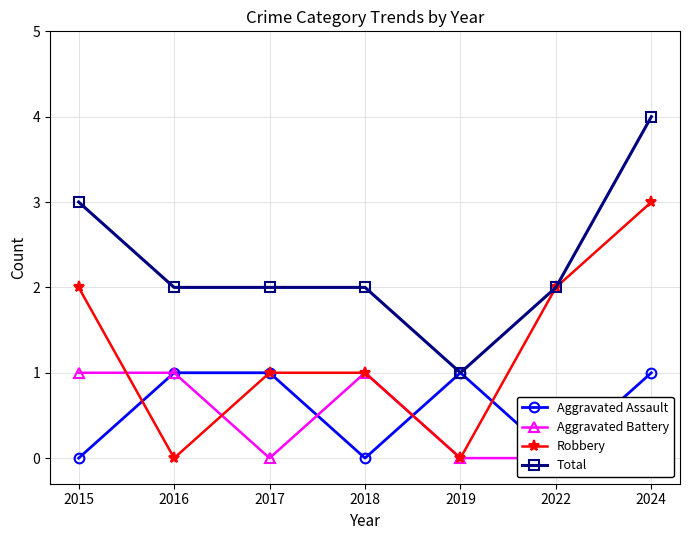

True or false: Total and Aggravated Battery intersect in this chart.

False